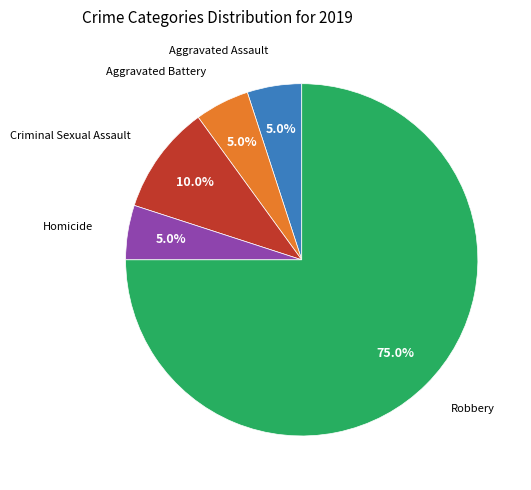

How many segments does this pie chart have?

5